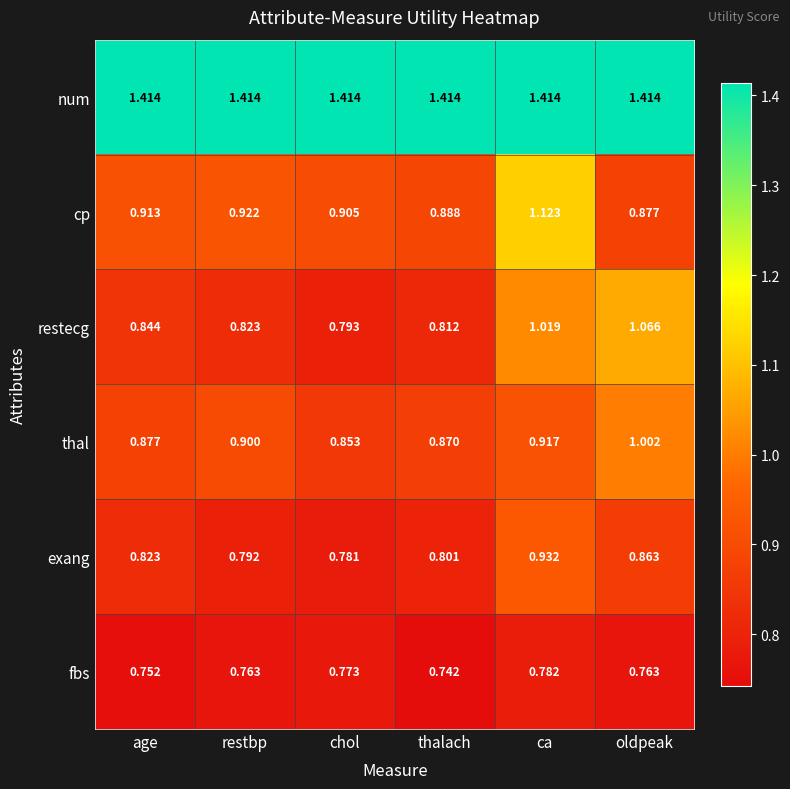

Rank the series at restbp from highest to lowest value.

num, cp, thal, restecg, exang, fbs